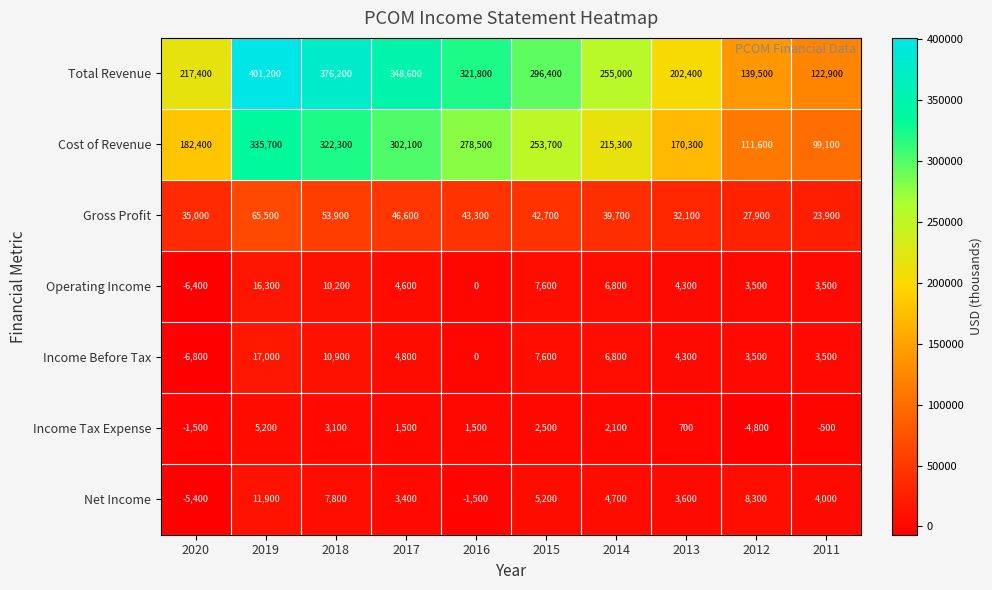

Which series has the largest total across all categories?

Total Revenue